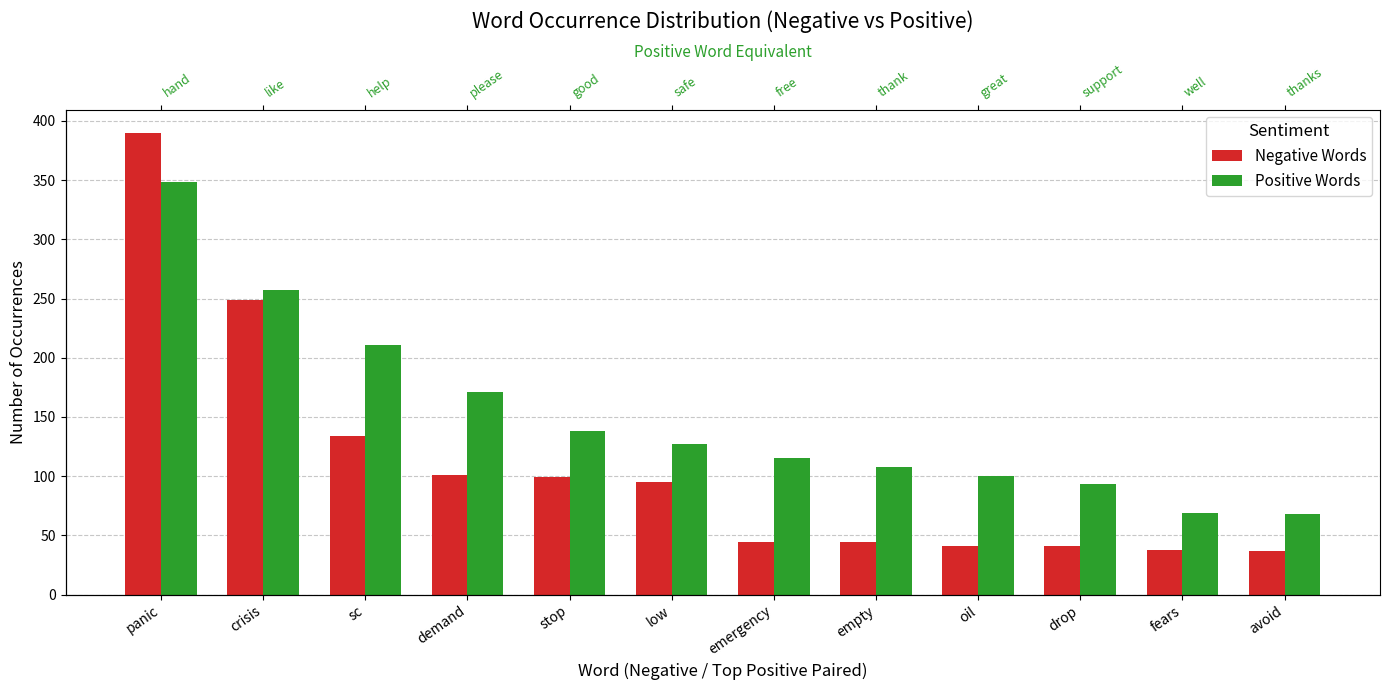

What position from the left is crisis?

2